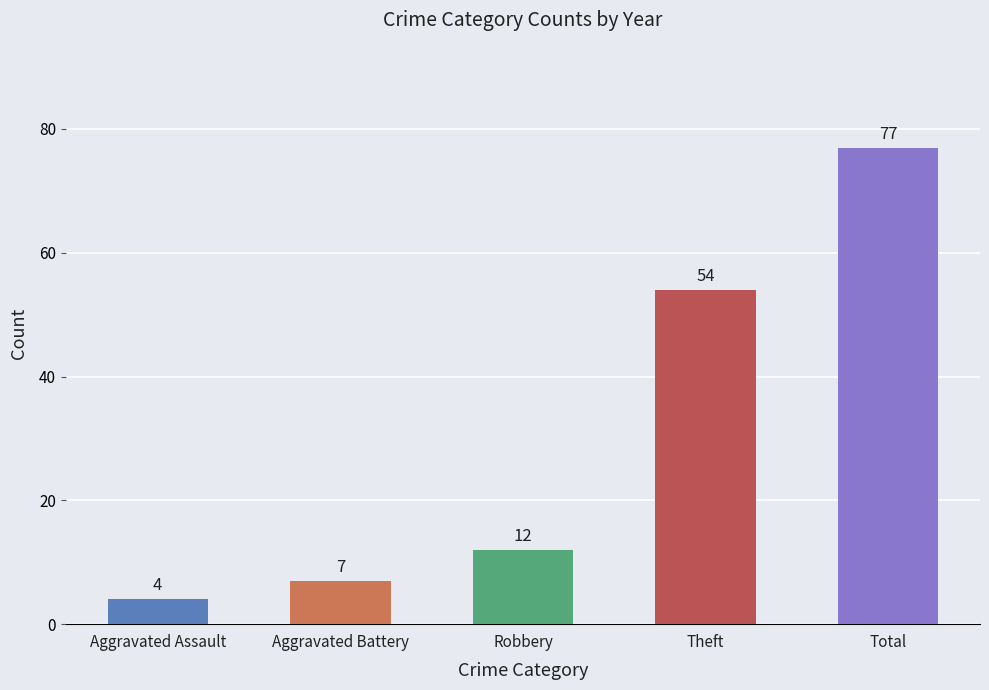

Rank the categories by 2015 value from highest to lowest.

Total, Theft, Robbery, Aggravated Battery, Aggravated Assault